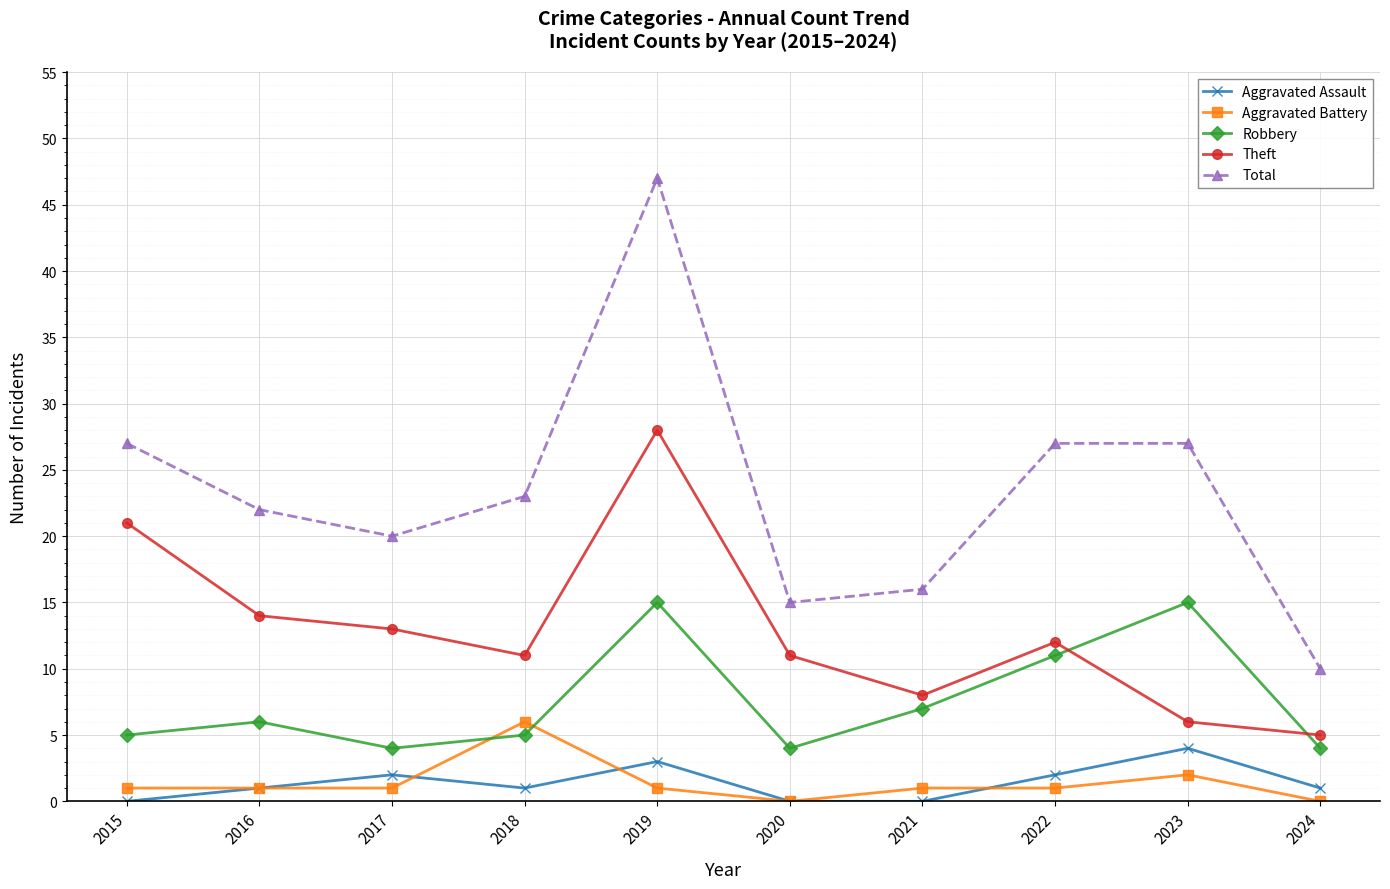

Reading left to right, extract all data points from this chart.

Aggravated Assault: 2015=0	2016=1	2017=2	2018=1	2019=3	2020=0	2021=0	2022=2	2023=4	2024=1
Aggravated Battery: 2015=1	2016=1	2017=1	2018=6	2019=1	2020=0	2021=1	2022=1	2023=2	2024=0
Robbery: 2015=5	2016=6	2017=4	2018=5	2019=15	2020=4	2021=7	2022=11	2023=15	2024=4
Theft: 2015=21	2016=14	2017=13	2018=11	2019=28	2020=11	2021=8	2022=12	2023=6	2024=5
Total: 2015=27	2016=22	2017=20	2018=23	2019=47	2020=15	2021=16	2022=27	2023=27	2024=10